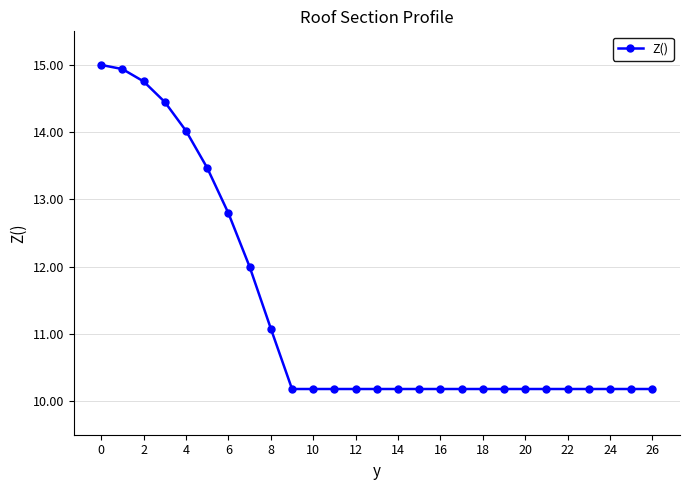

Does the chart have visible grid lines?

Yes